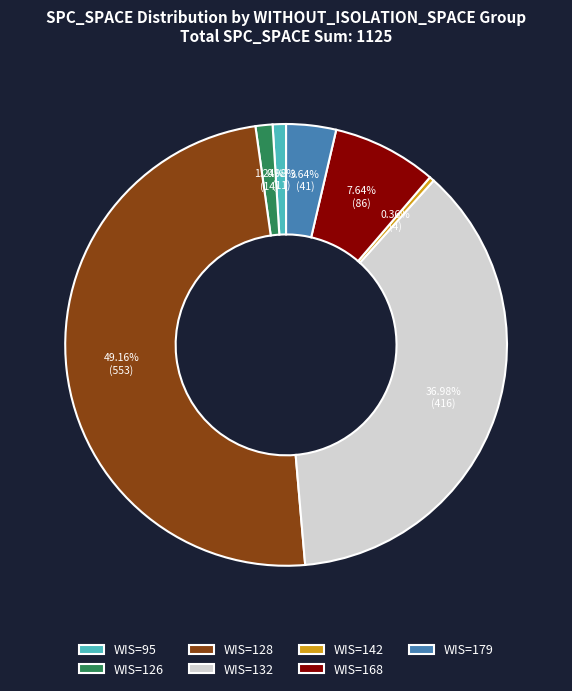

Is there a majority slice in this chart?

No